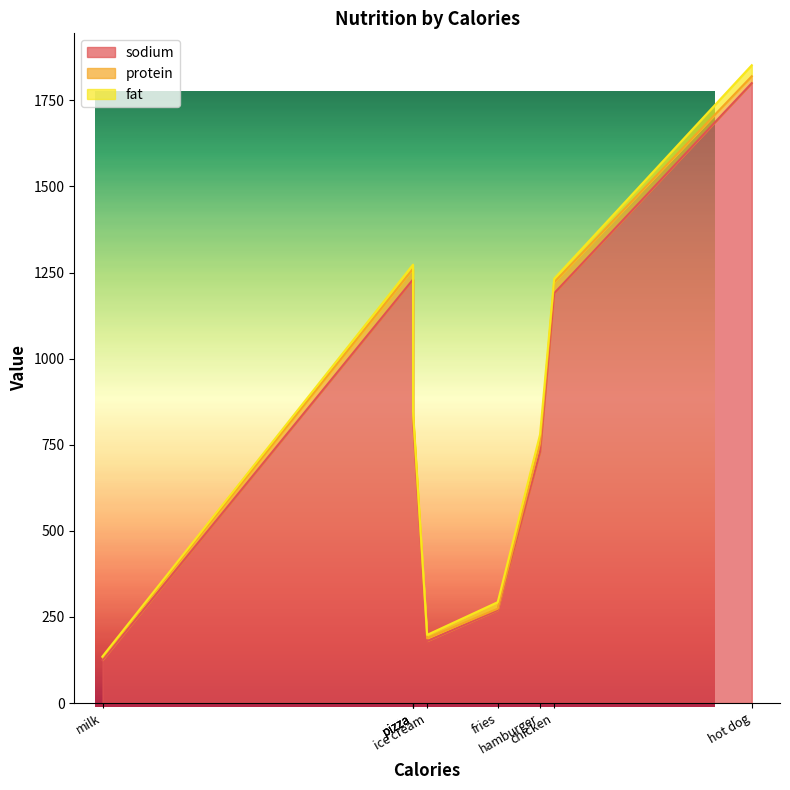

Rank the series by their maximum value, from highest to lowest.

sodium, protein, fat